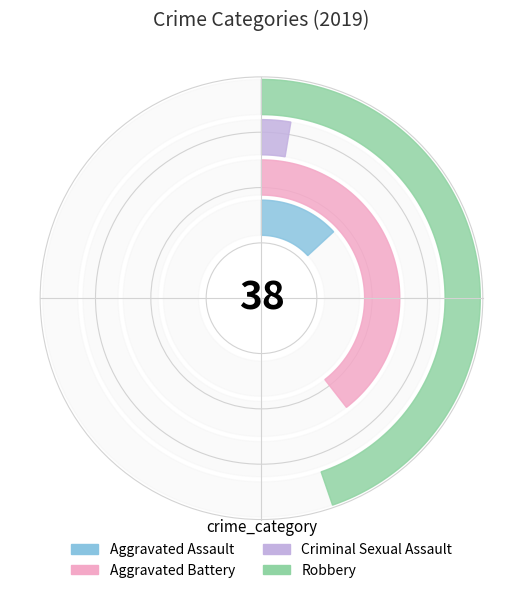

To the nearest percent, what is the average slice percentage?

25%